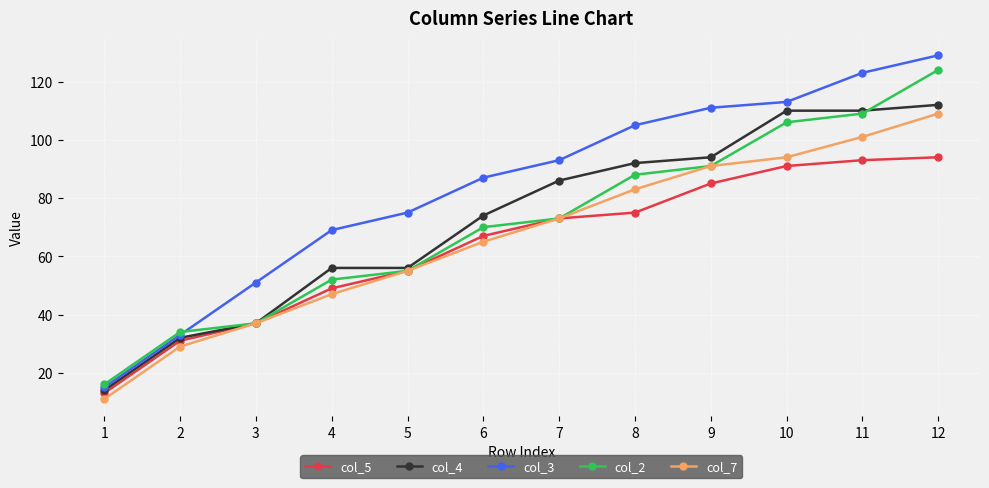

True or false: col_5 has more than 2 interior local peaks.

False